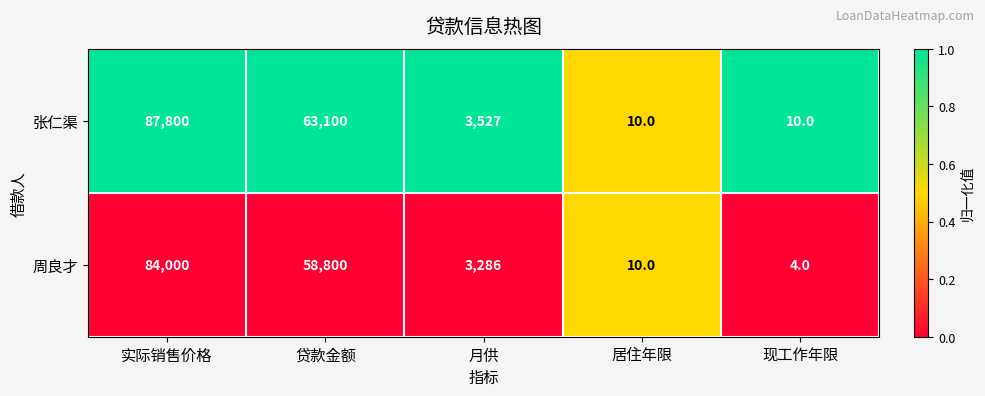

How many distinct data groups are displayed?

2